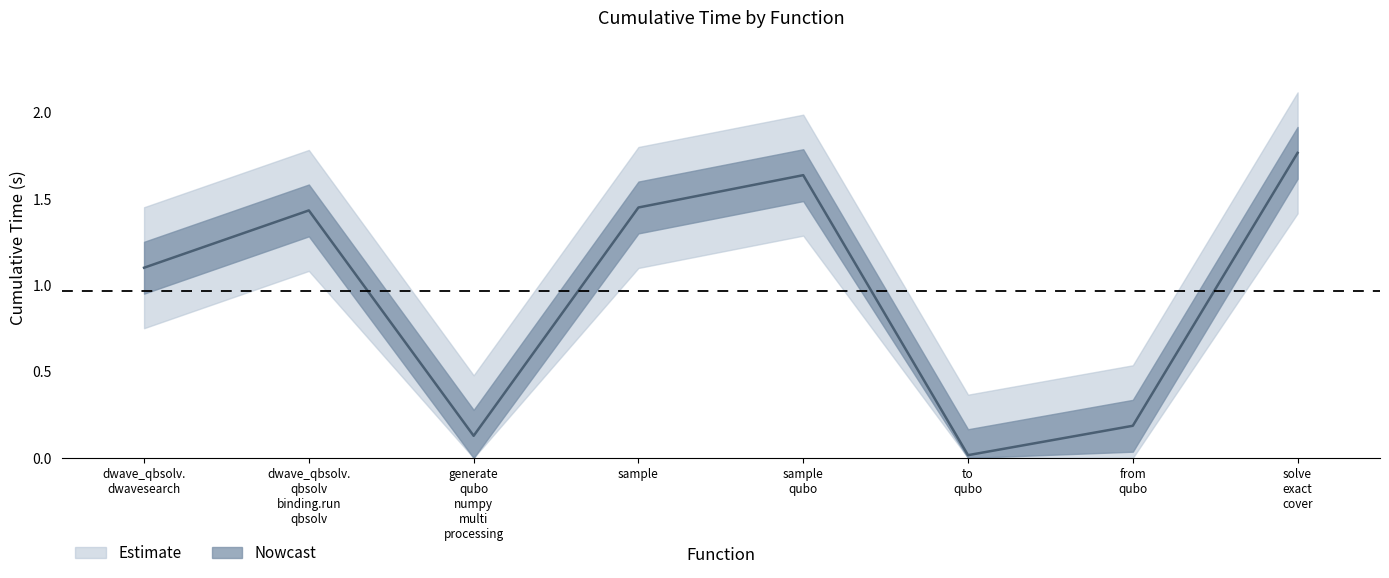

What is the label of the 7th point from the right?

dwave_qbsolv. qbsolv binding.run qbsolv